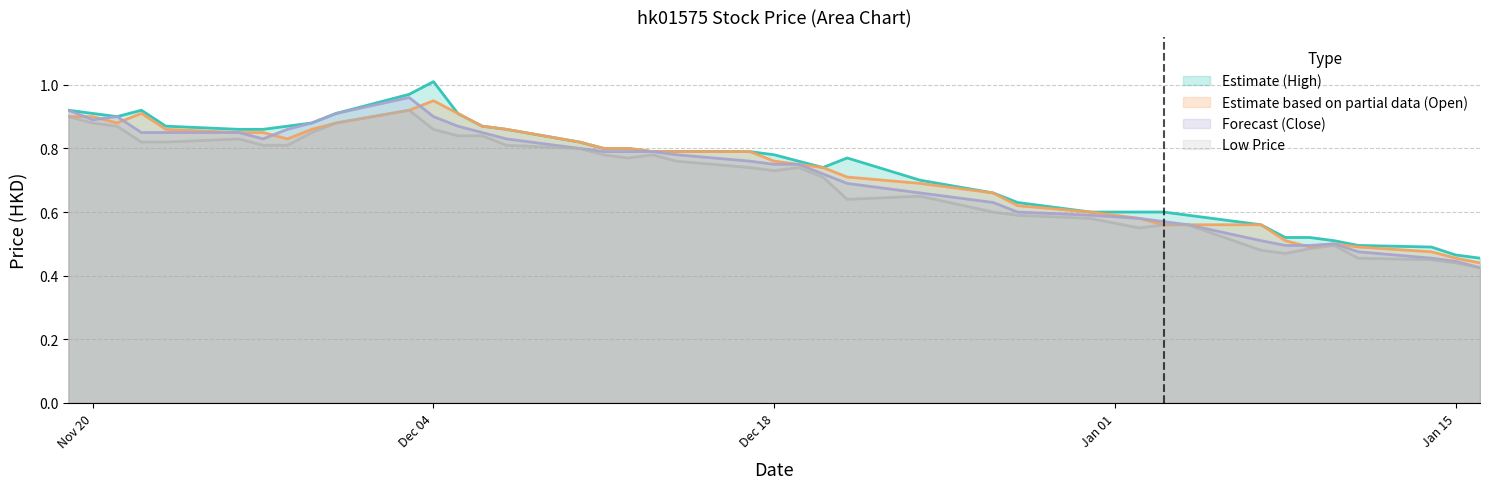

What is the label of the 36th point from the right?

2018-11-23